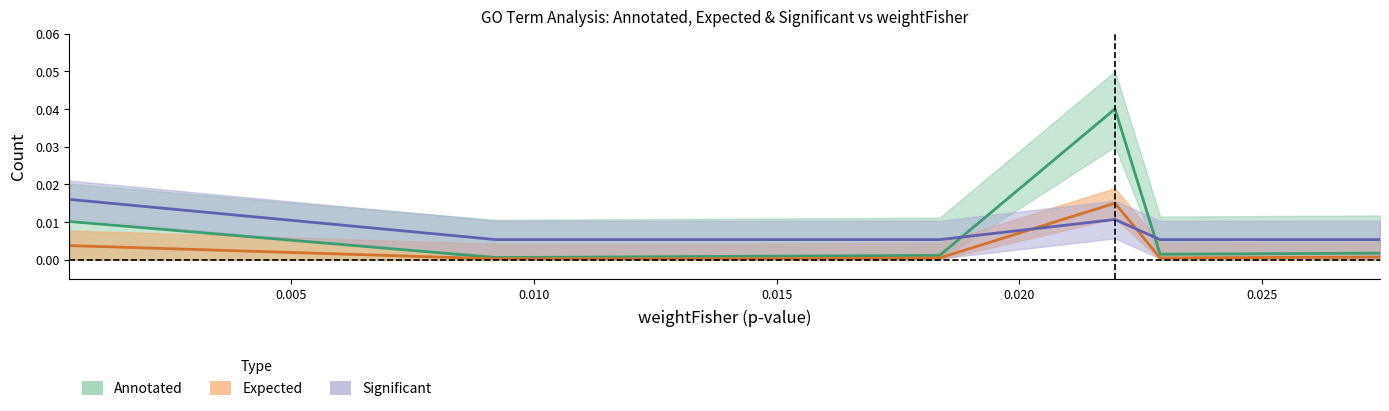

What are all the series names shown in the legend?

Annotated, Expected, Significant